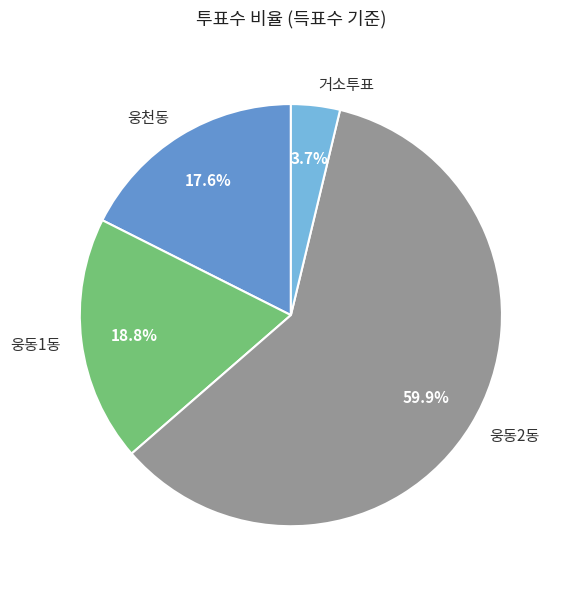

What percentage is the 거소투표 slice, to the nearest percent?

4%